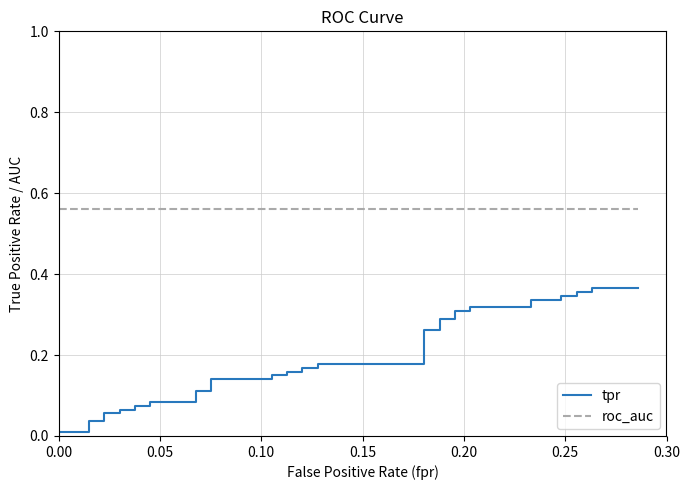

True or false: tpr has more than 2 interior local peaks.

False